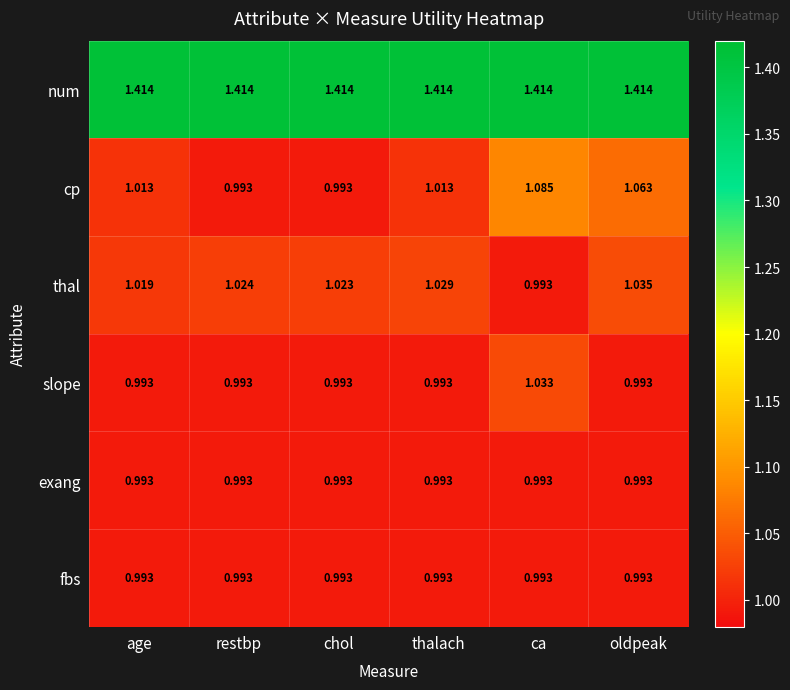

Which series has the largest range (max minus min)?

cp